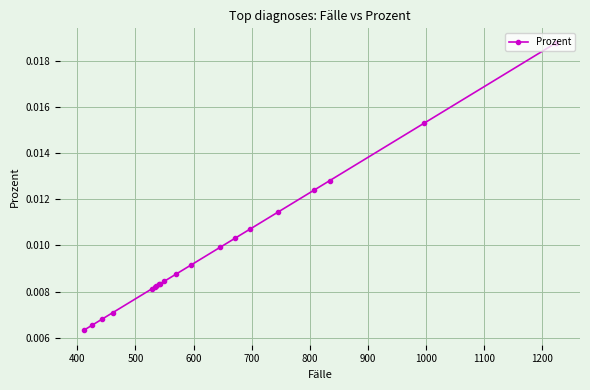

Count the number of data series in this chart.

1